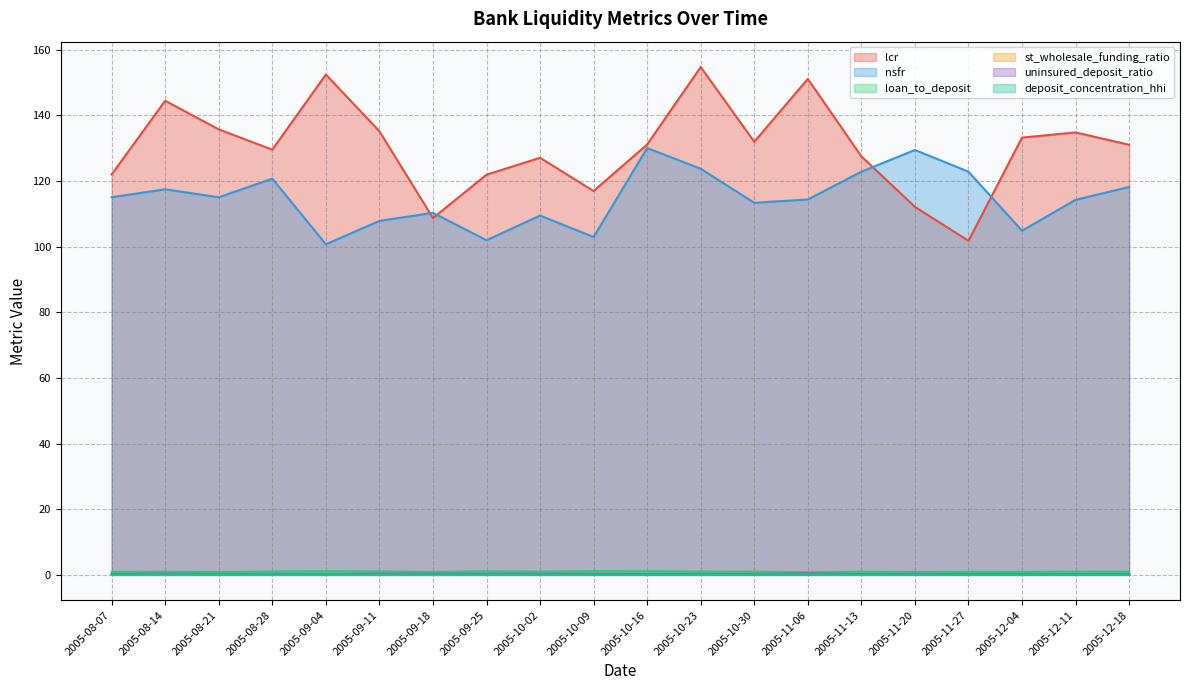

How many lines are shown in the chart?

6